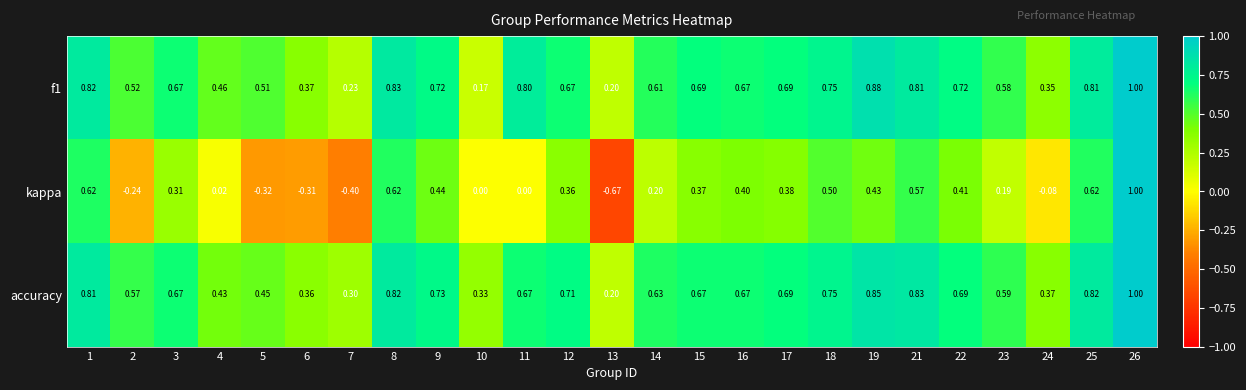

Which series has the widest spread of values?

kappa